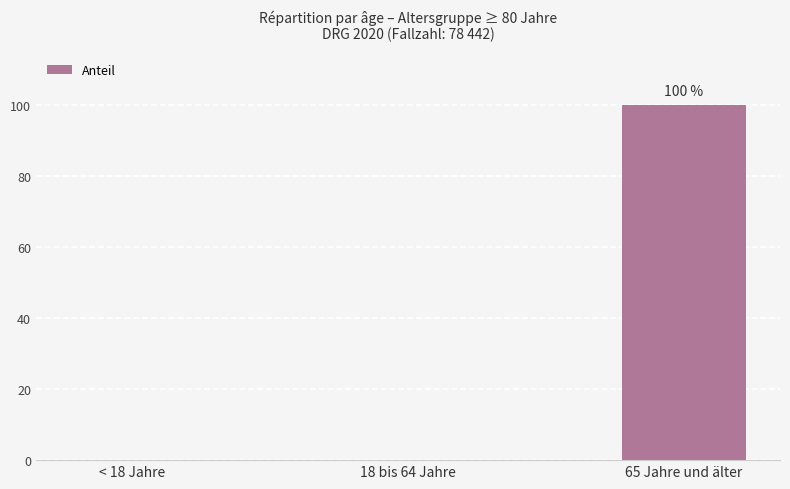

At which category does the chart reach its minimum across all series?

< 18 Jahre